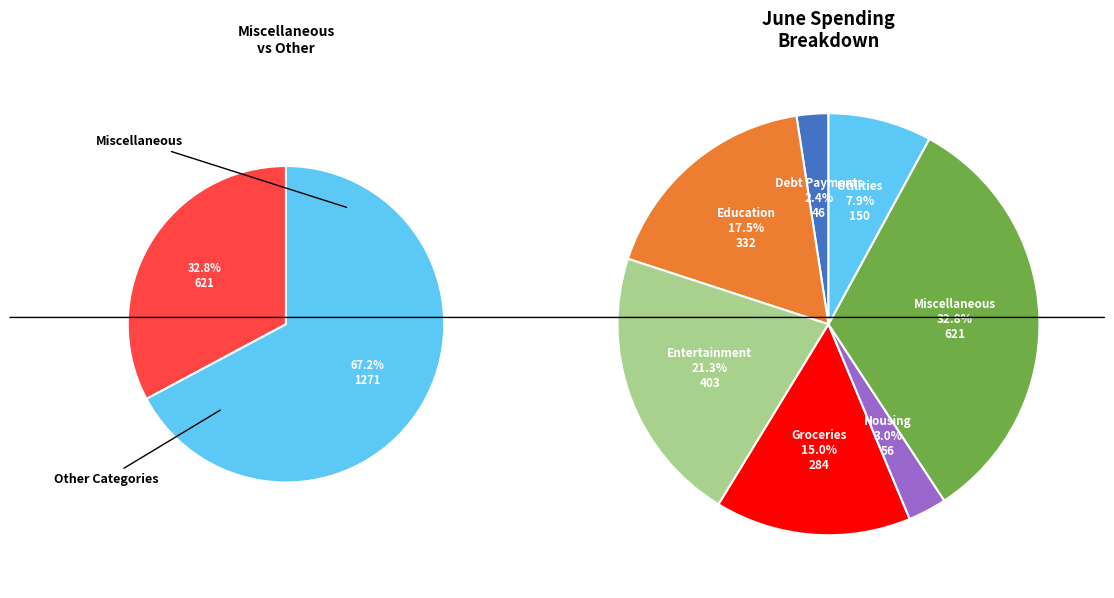

What is the total percentage of Miscellaneous and Education?

50.4%